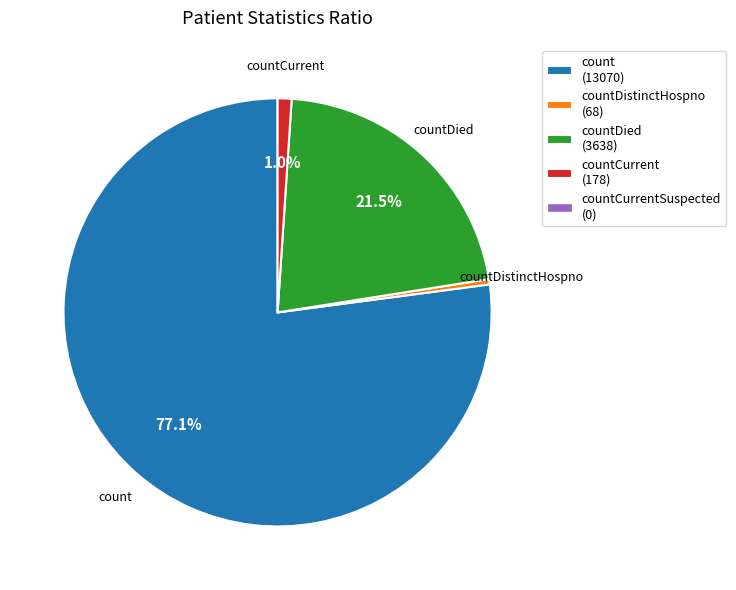

How many slices are in this pie chart?

4